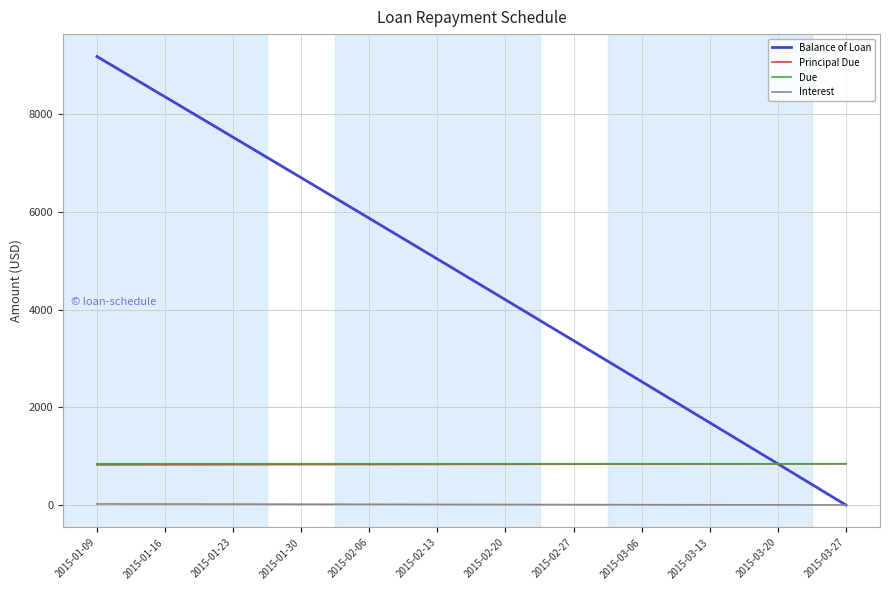

True or false: Due and Interest intersect in this chart.

False